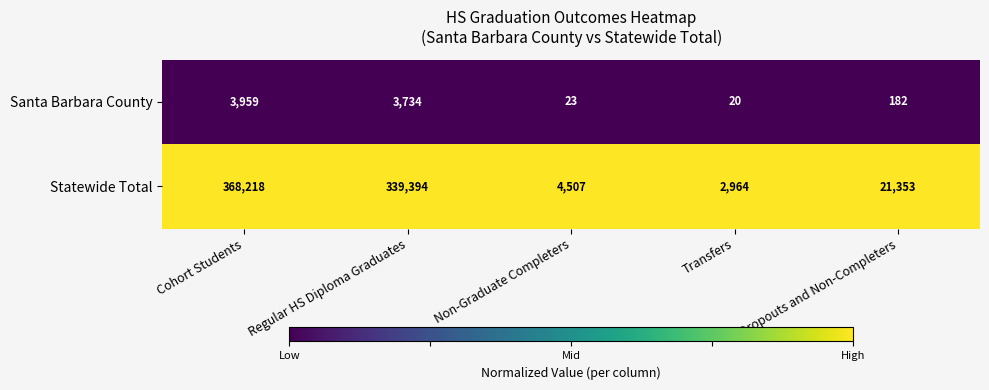

At Non-Graduate Completers, list the series in order from smallest to largest.

Santa Barbara County, Statewide Total